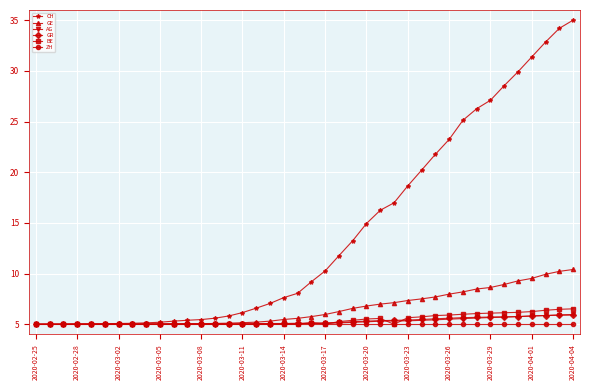

Which series has the largest total across all categories?

CH